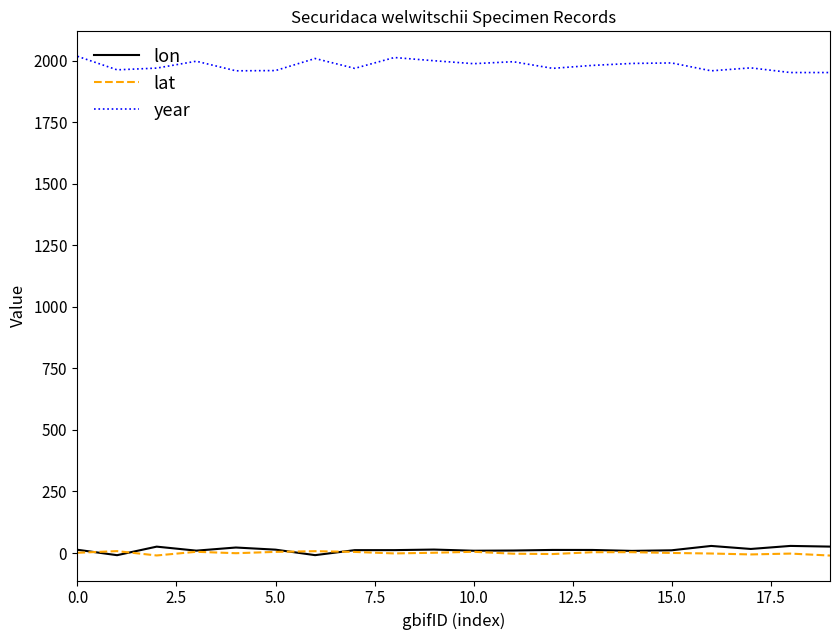

True or false: lon and year intersect in this chart.

False